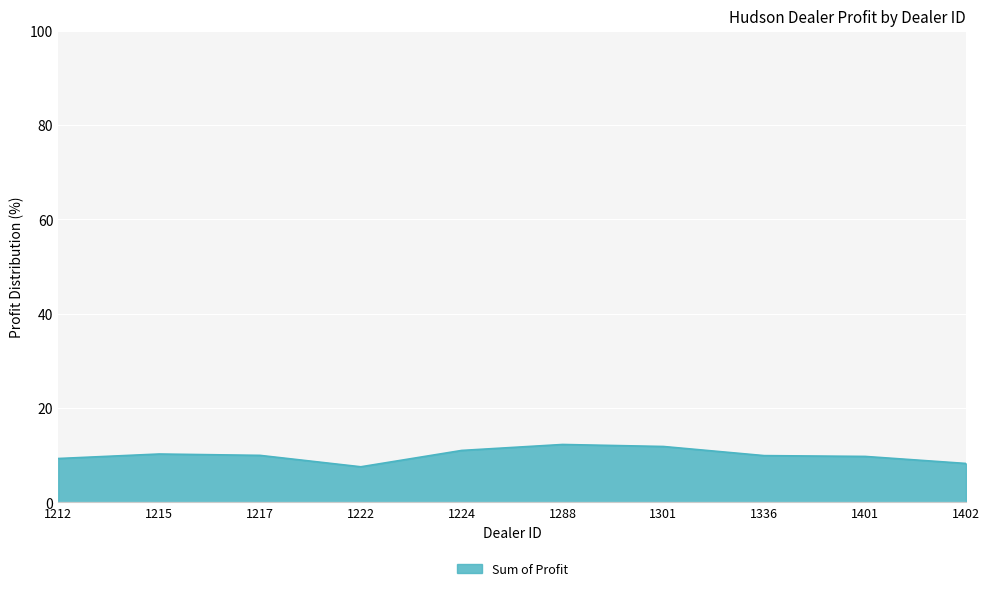

The chart shows a value of 3.6 at 1212. True or false?

False